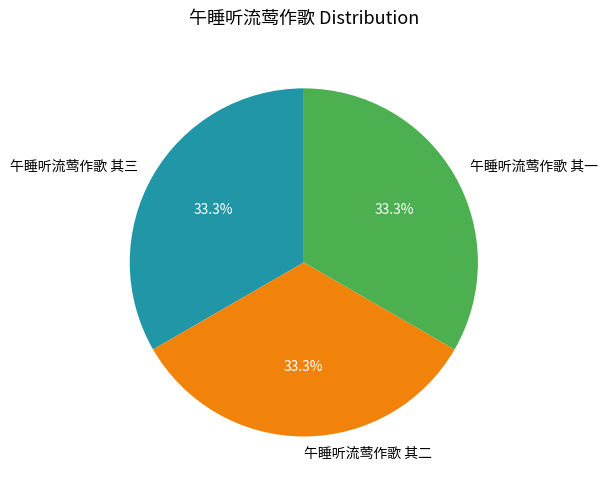

How many segments does this pie chart have?

3